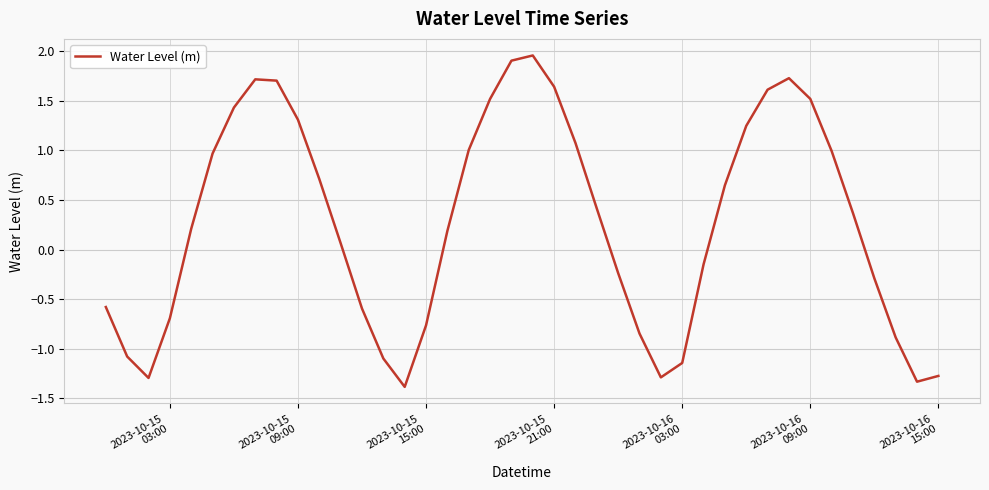

What is the difference between the maximum and minimum values?

3.3